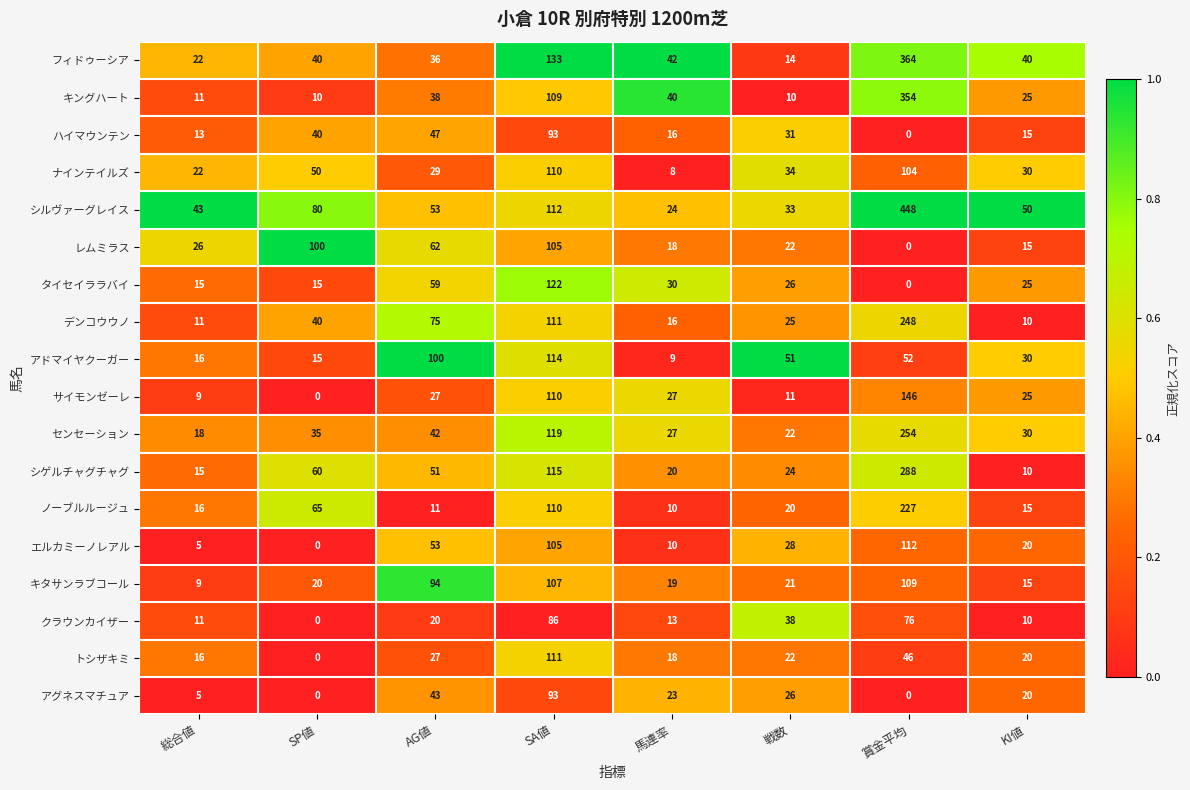

How many values in アグネスマチュア are above zero?

6